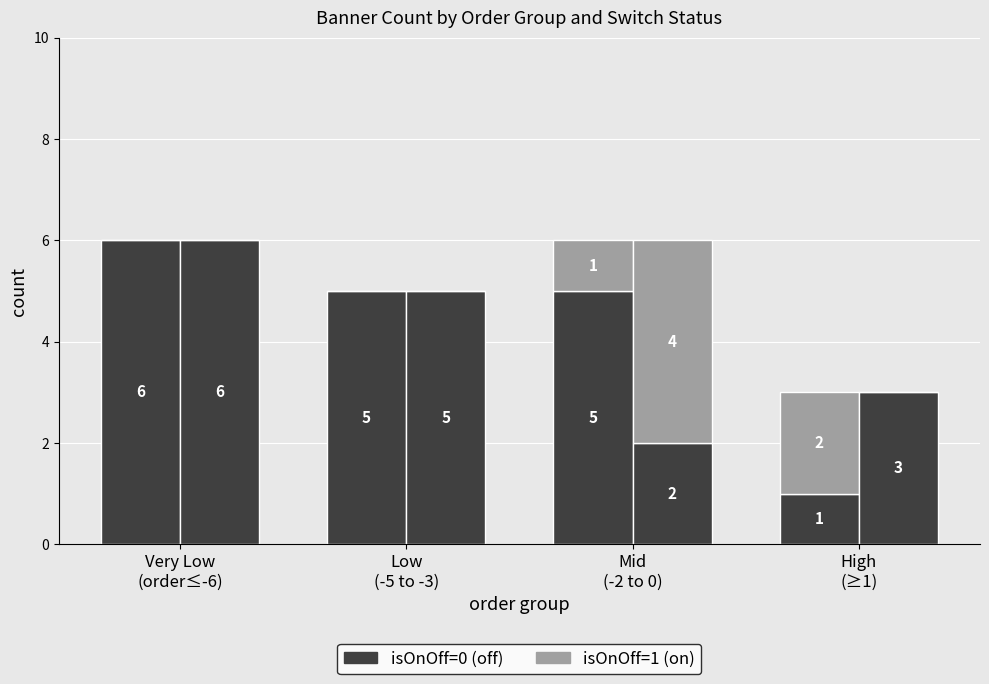

What are all the series names shown in the legend?

isOnOff=0 (off), isOnOff=1 (on)